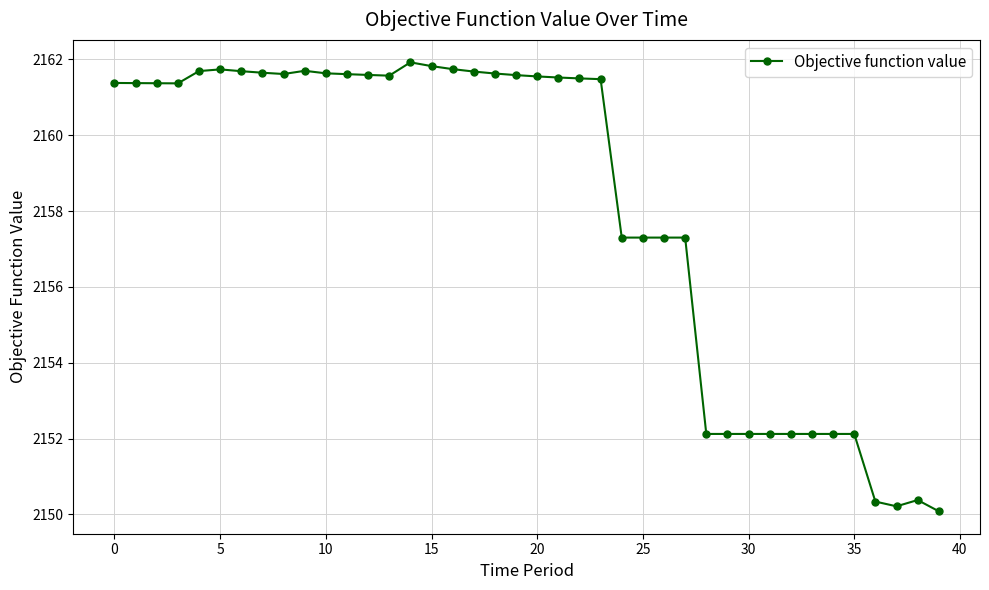

How many values are below 2161?

16